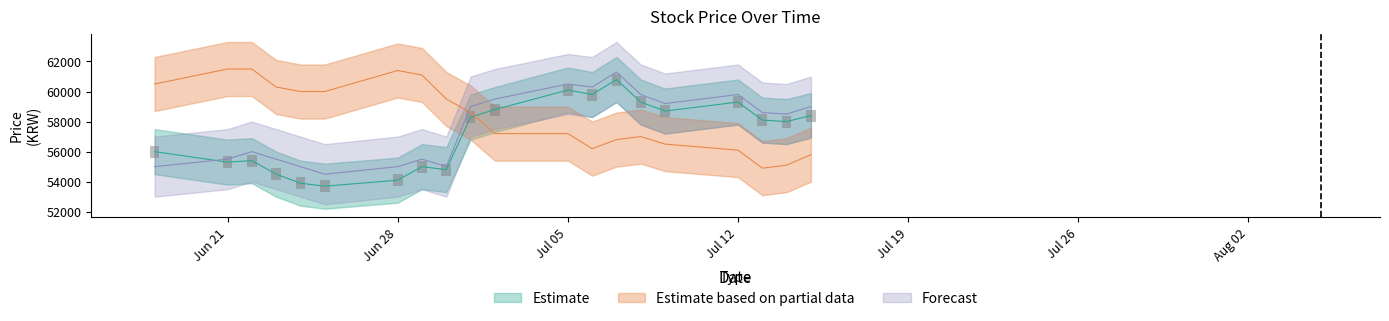

What value does the Estimate series have at 20210701?

58300